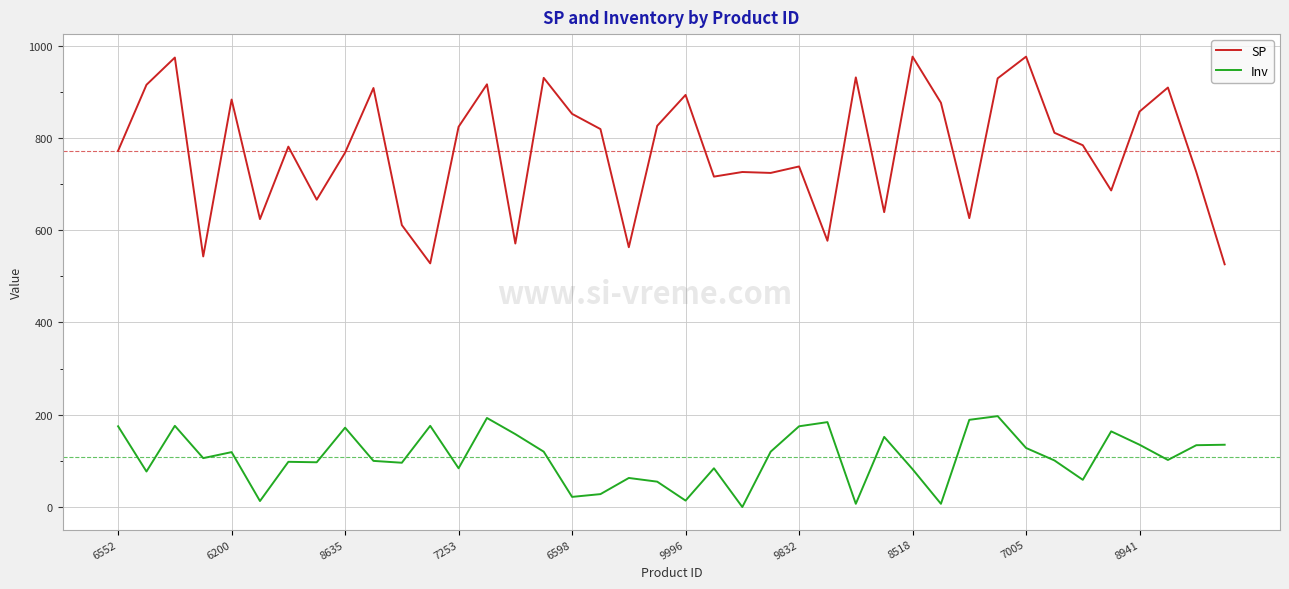

True or false: Inv and SP intersect in this chart.

False